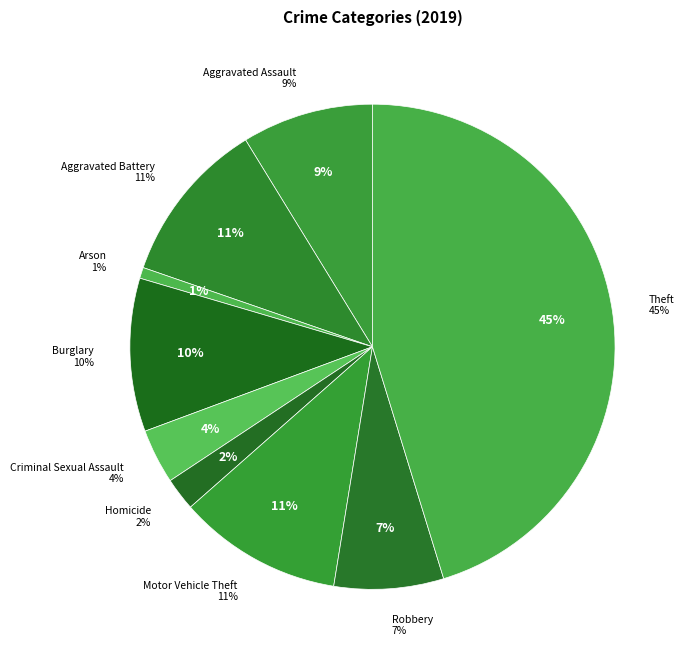

Combined, do Homicide and Criminal Sexual Assault account for over 50%?

No